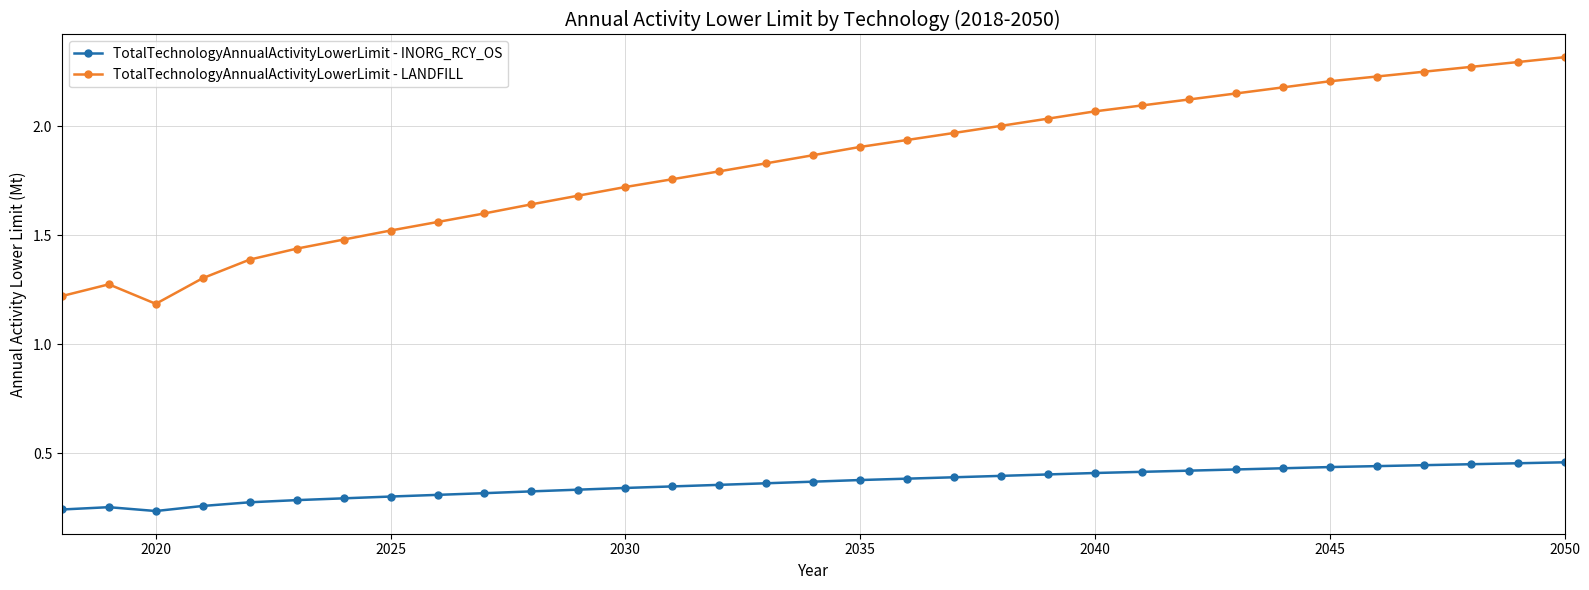

Rank the series by their maximum value, from highest to lowest.

TotalTechnologyAnnualActivityLowerLimit - LANDFILL, TotalTechnologyAnnualActivityLowerLimit - INORG_RCY_OS